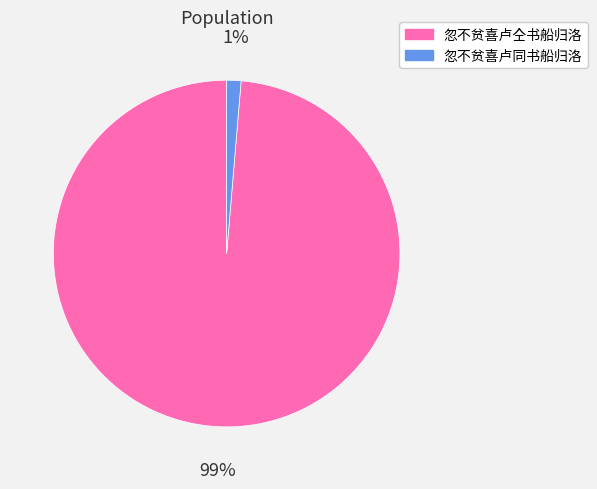

Which has a higher value, 忽不贫喜卢同书船归洛 or 忽不贫喜卢仝书船归洛?

忽不贫喜卢仝书船归洛